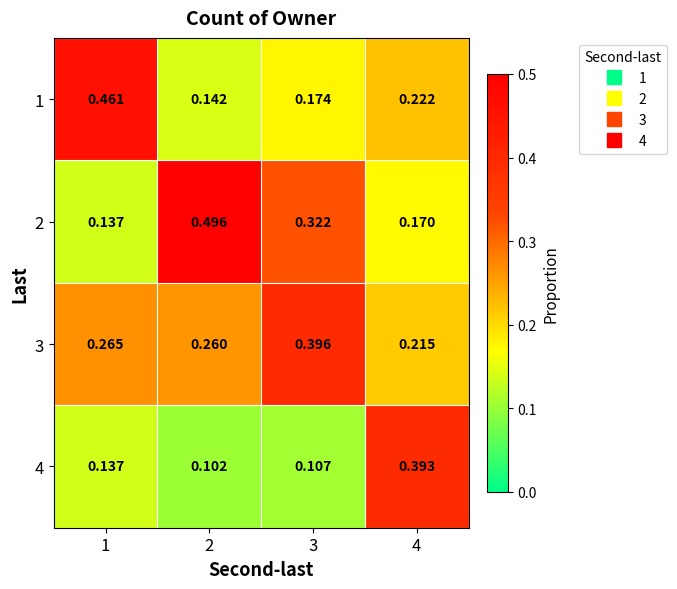

Is the value of 2 at 2 greater than the value of 3 at 4?

Yes